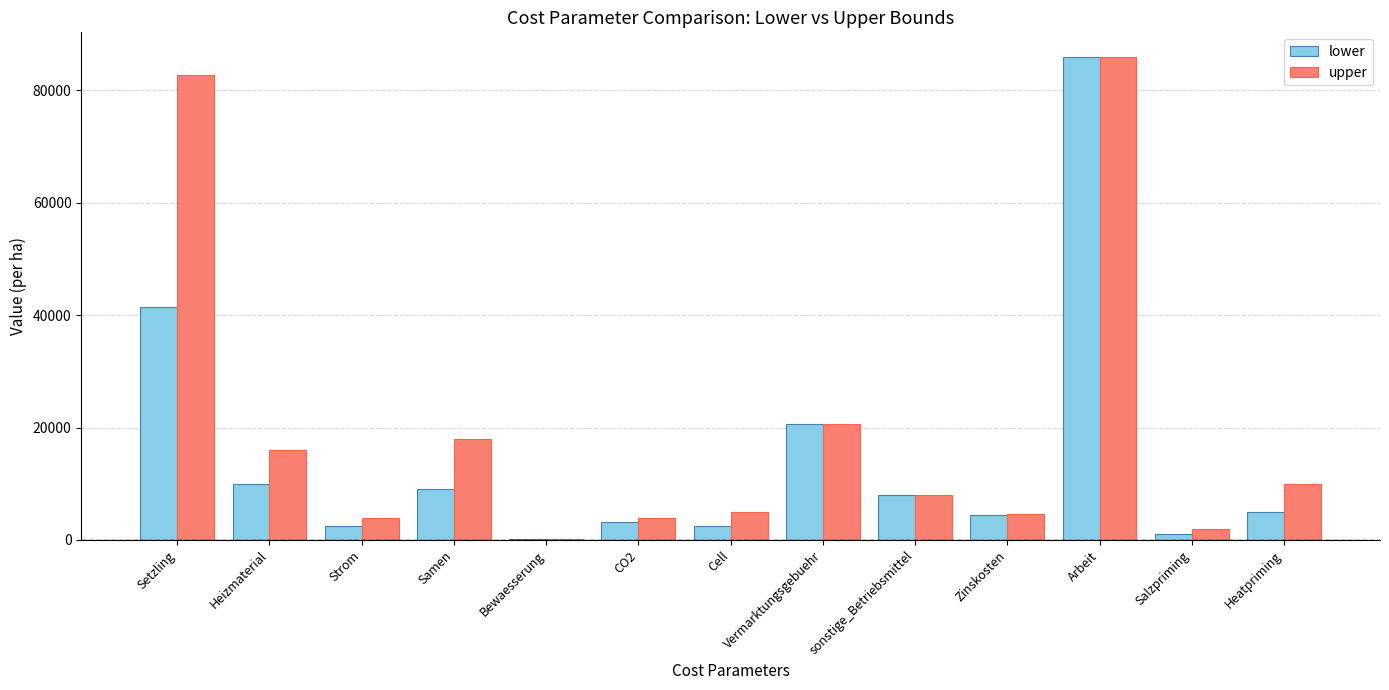

What is the maximum value shown in the chart?

86050